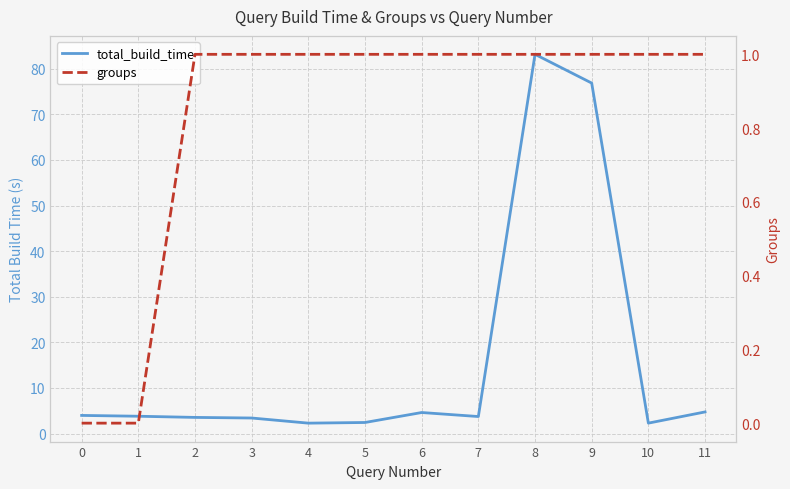

What is the approximate value of total_build_time at 10?

2.3